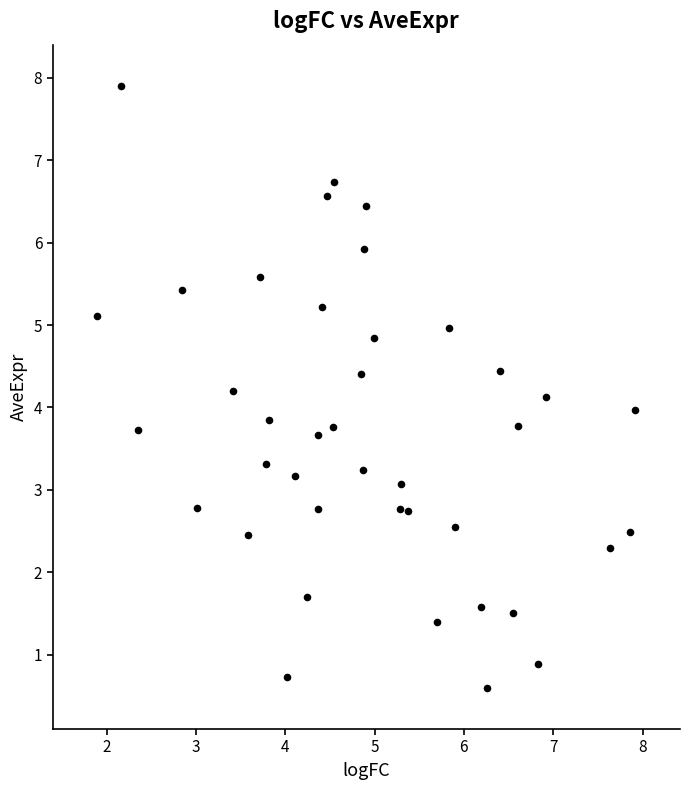

What is the range of Y values (max minus min)?

7.3